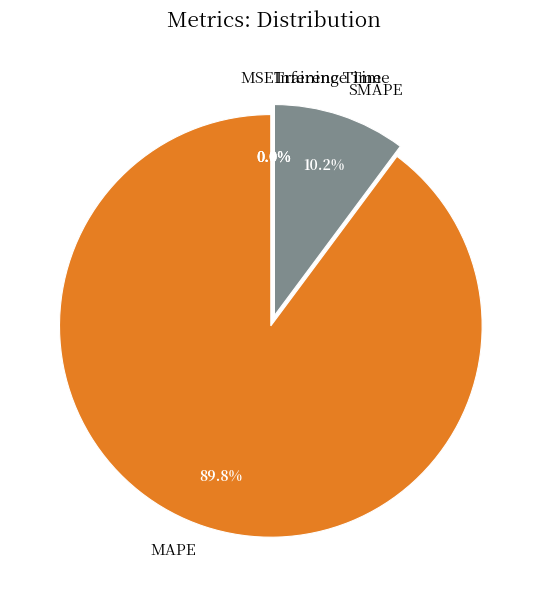

Which slice is the largest?

MAPE